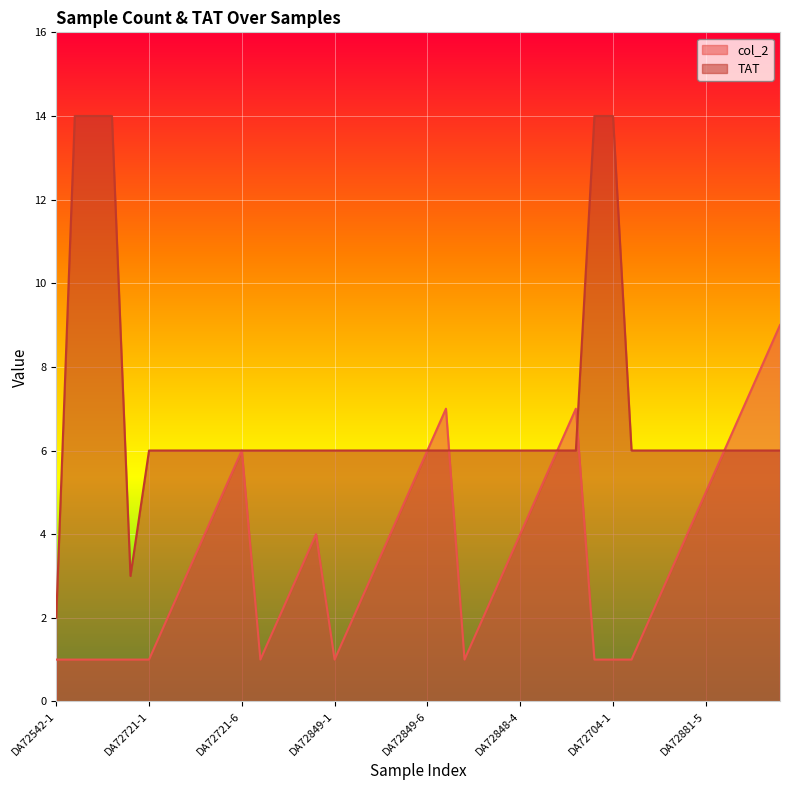

Rank the series at DA72848-1 from lowest to highest value.

col_2, TAT